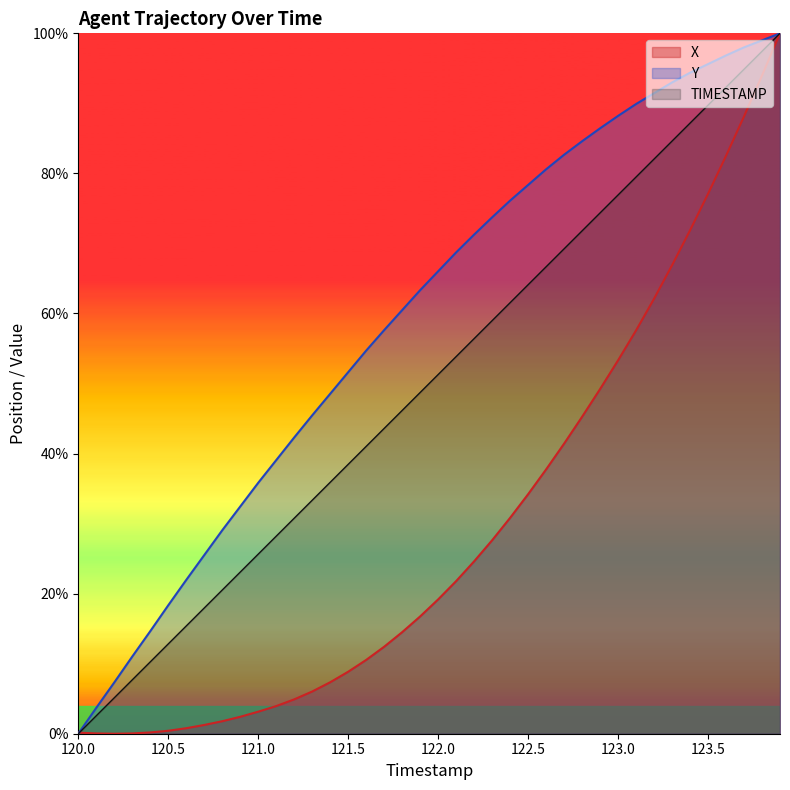

What is the value of the TIMESTAMP point at the 8th from the left?

17.9